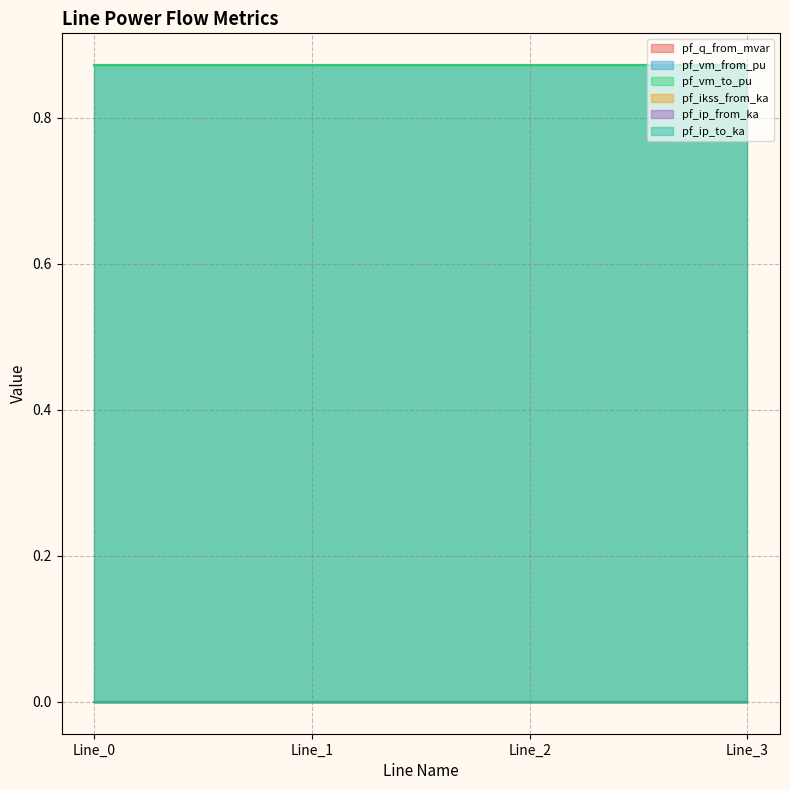

At how many categories does at least one series exceed 0?

4